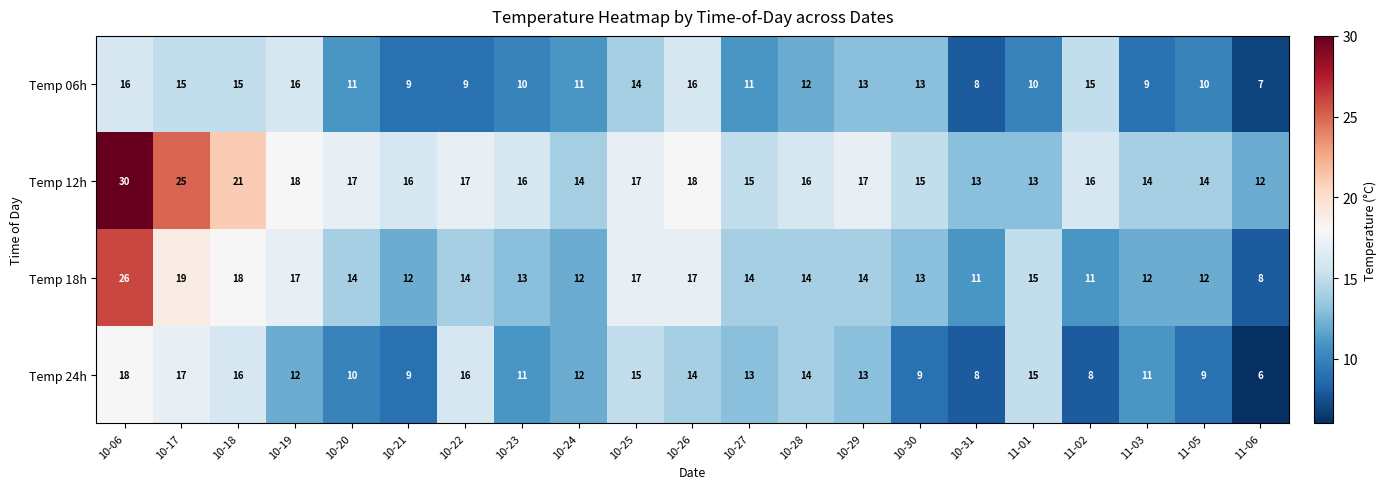

What is the approximate value of Temp 06h at 11-06?

7